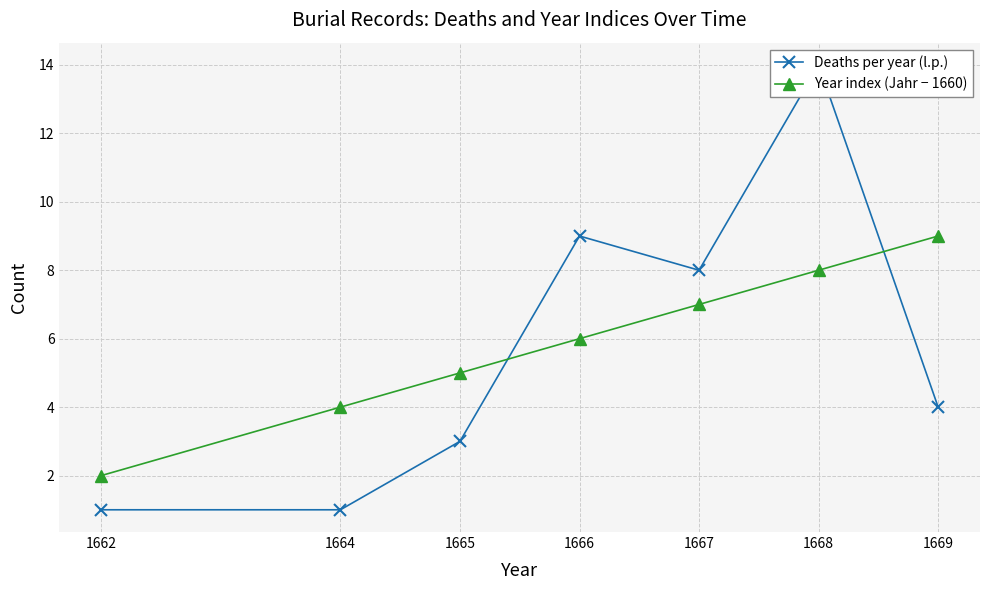

Reading left to right, transcribe all the data shown in this chart.

Deaths per year (l.p.): 1662=1	1664=1	1665=3	1666=9	1667=8	1668=14	1669=4
Year index (Jahr − 1660): 1662=2	1664=4	1665=5	1666=6	1667=7	1668=8	1669=9